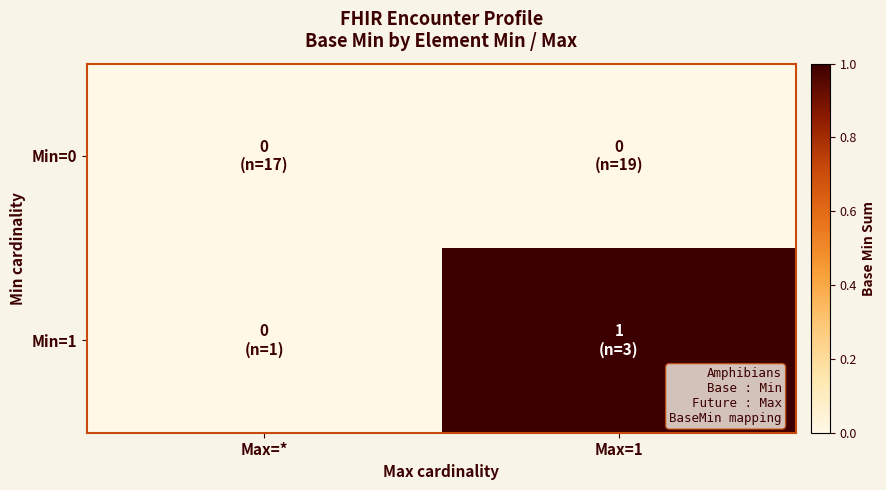

Count the number of categories in the chart.

2